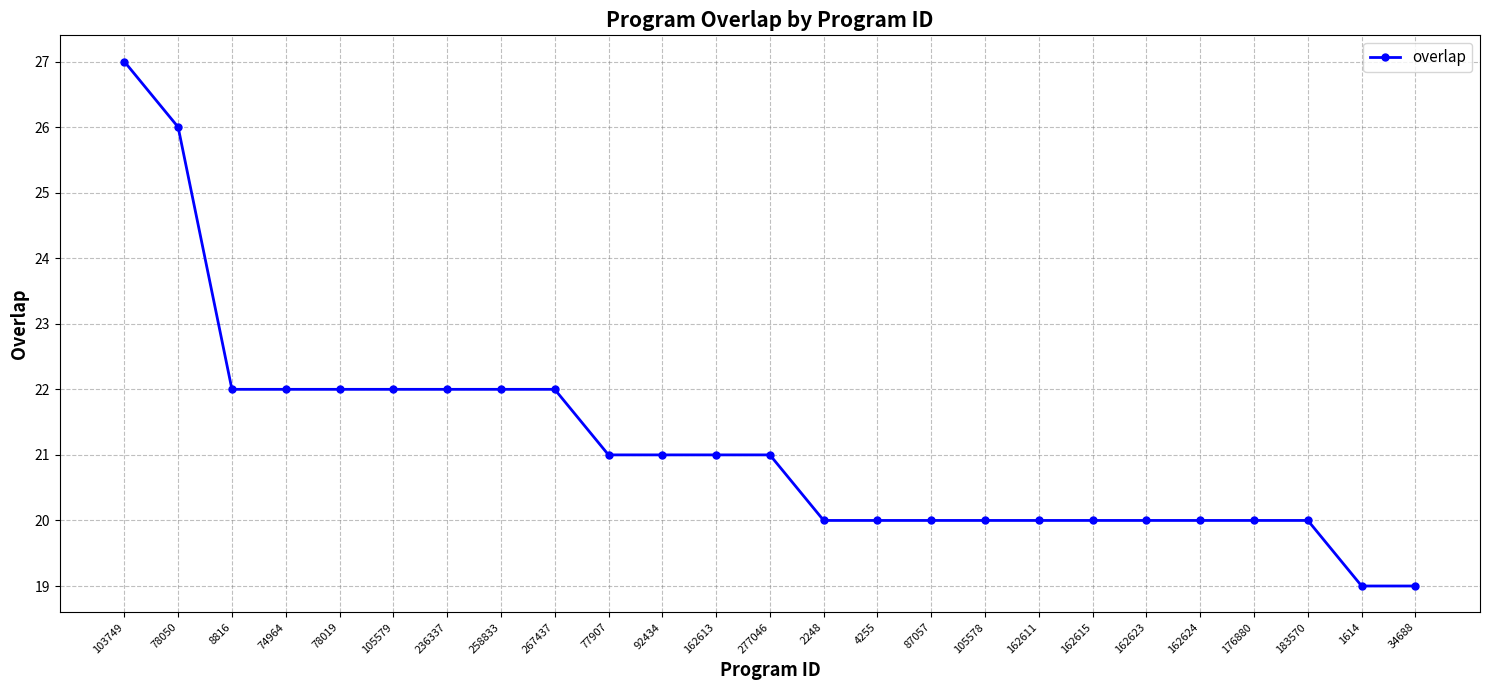

True or false: the data shows 21 at 77907.

True